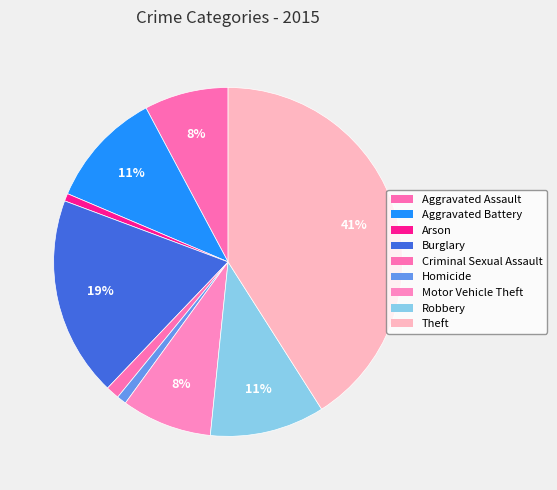

Rank the categories by value from lowest to highest.

Arson, Homicide, Criminal Sexual Assault, Aggravated Assault, Motor Vehicle Theft, Robbery, Aggravated Battery, Burglary, Theft